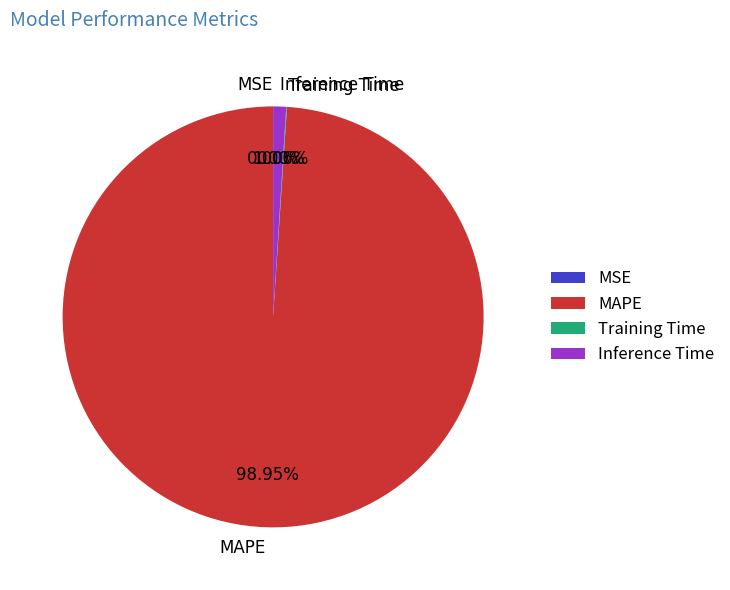

Which slice is the largest?

MAPE